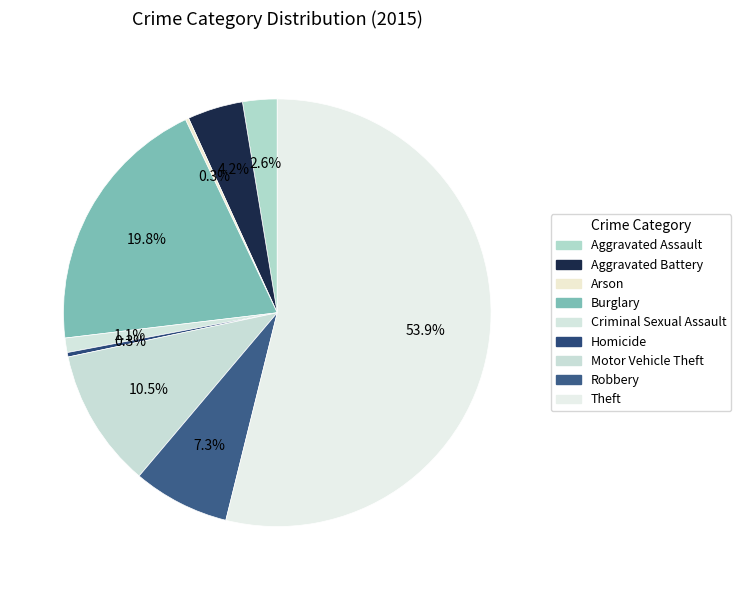

Count the number of slices in the pie.

9